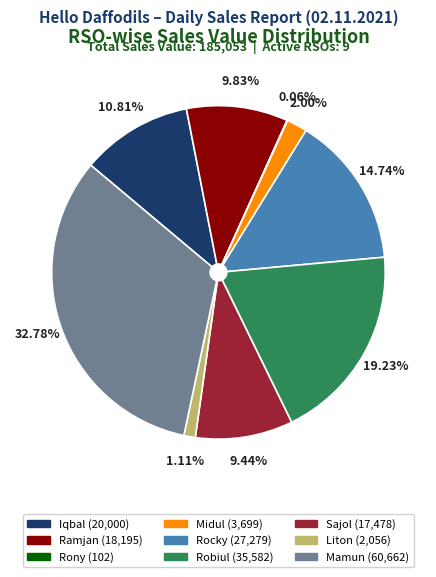

True or false: Sajol accounts for 15% of the total.

False